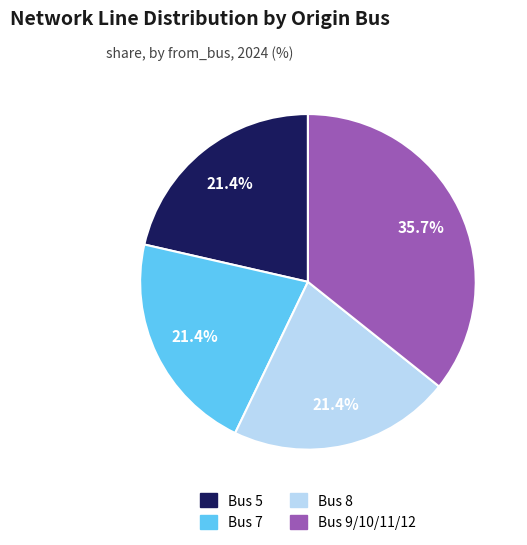

To the nearest percent, what is the difference between the largest and smallest slice percentages?

14%